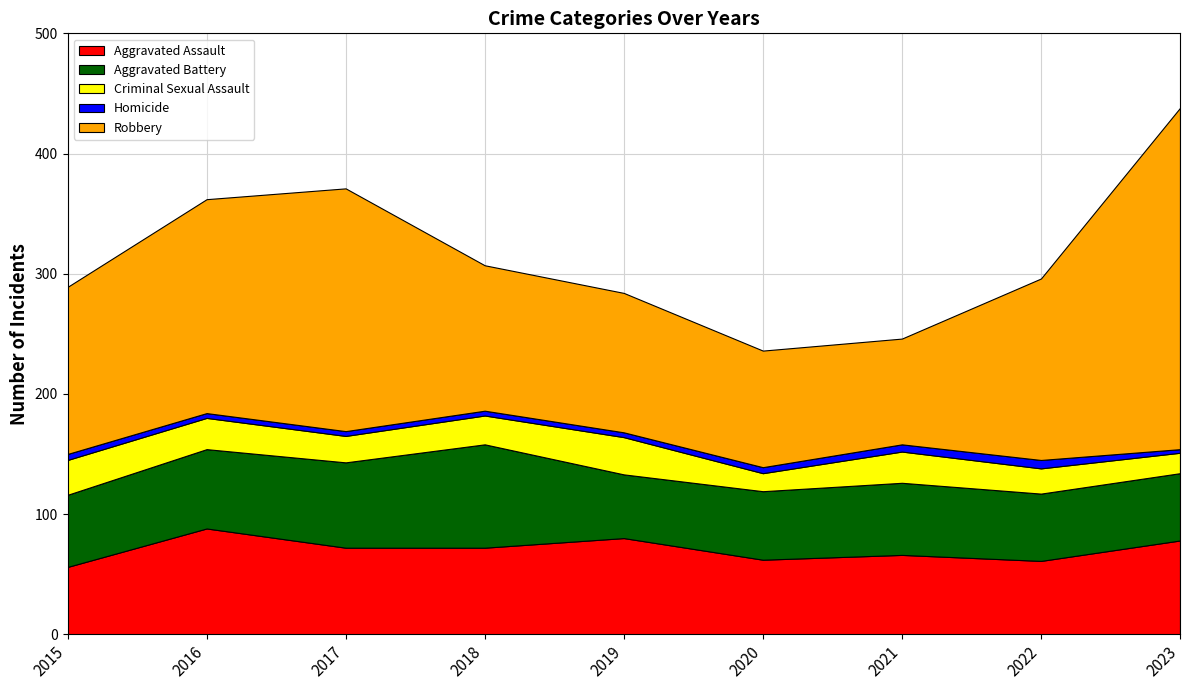

Reading right to left, what are all the values shown in this chart?

Aggravated Assault: 2023=78	2022=61	2021=66	2020=62	2019=80	2018=72	2017=72	2016=88	2015=56
Aggravated Battery: 2023=56	2022=56	2021=60	2020=57	2019=53	2018=86	2017=71	2016=66	2015=60
Criminal Sexual Assault: 2023=17	2022=21	2021=26	2020=15	2019=31	2018=24	2017=22	2016=26	2015=29
Homicide: 2023=3	2022=7	2021=6	2020=5	2019=4	2018=4	2017=4	2016=4	2015=5
Robbery: 2023=284	2022=151	2021=88	2020=97	2019=116	2018=121	2017=202	2016=178	2015=139